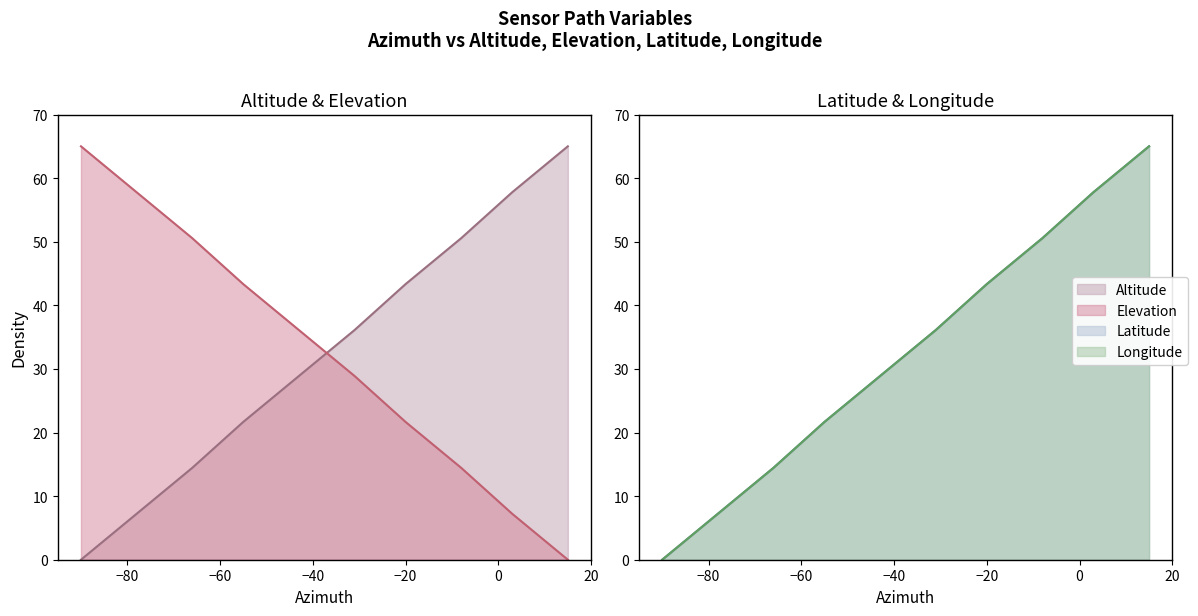

True or false: Longitude and Latitude intersect in this chart.

True